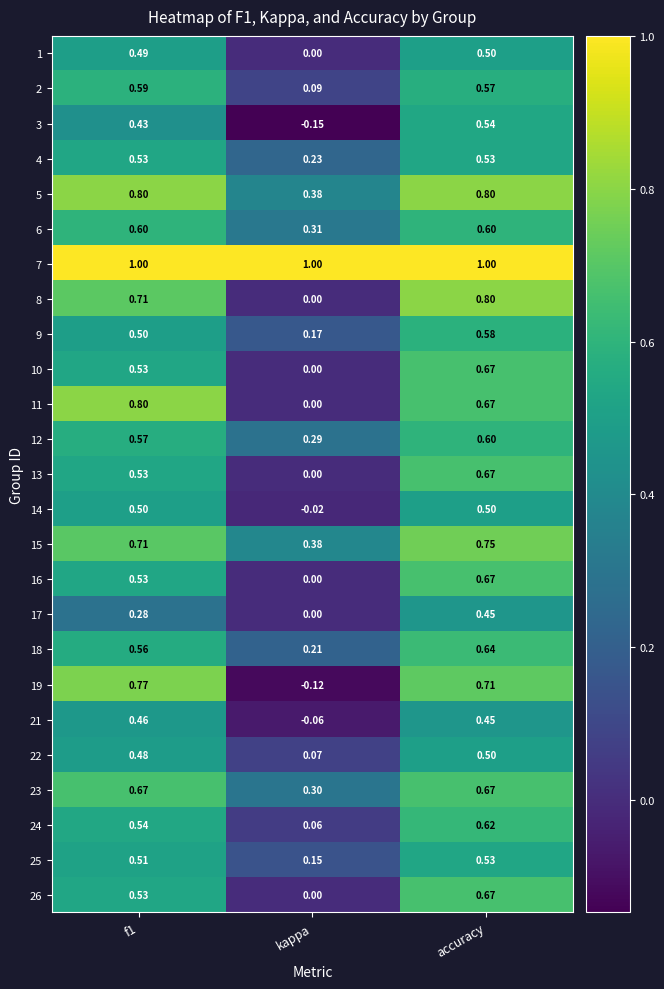

At which label is 24 closest to 0?

kappa